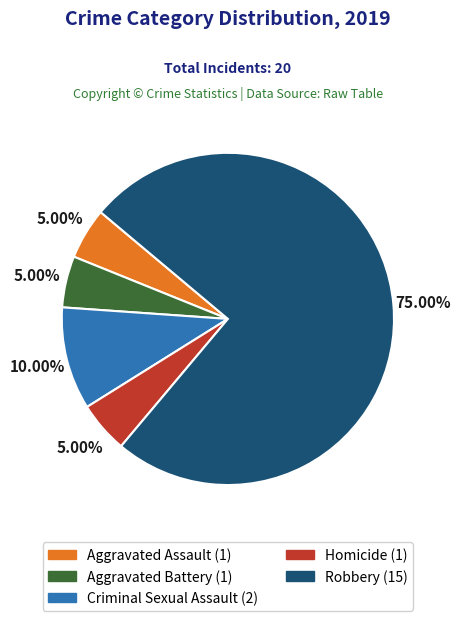

What is the majority slice?

Robbery